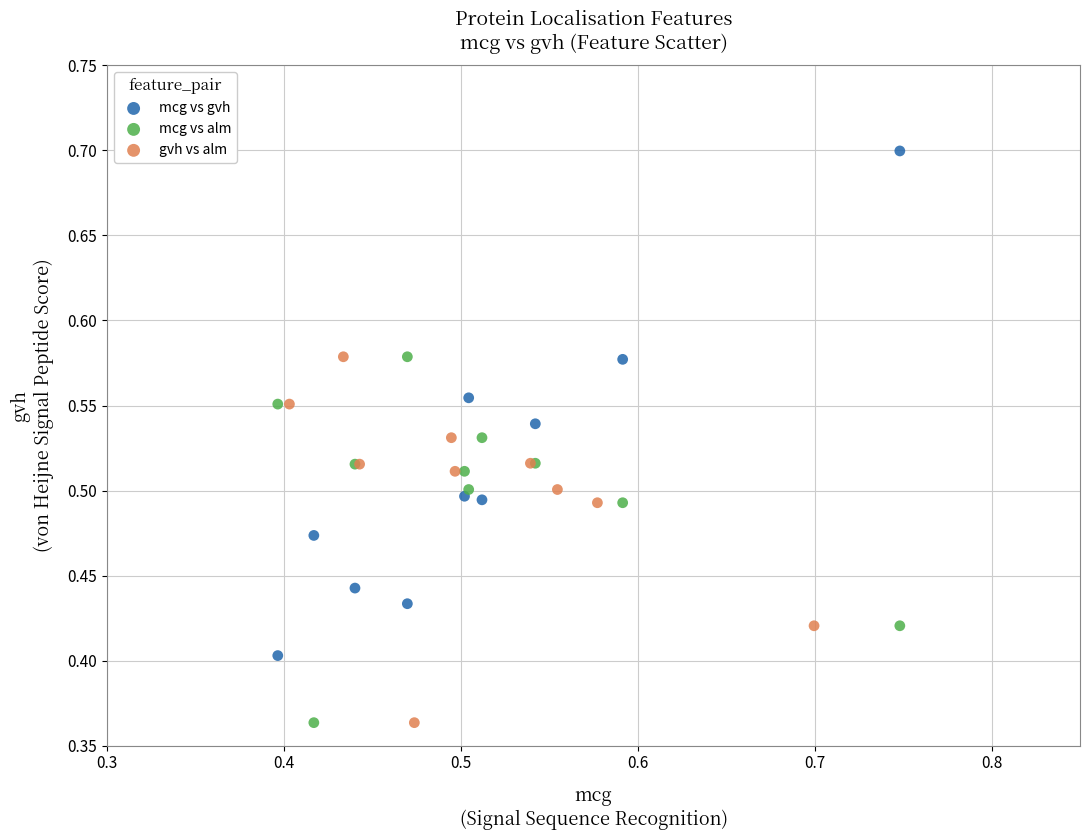

Which series reaches the maximum Y coordinate?

mcg vs gvh